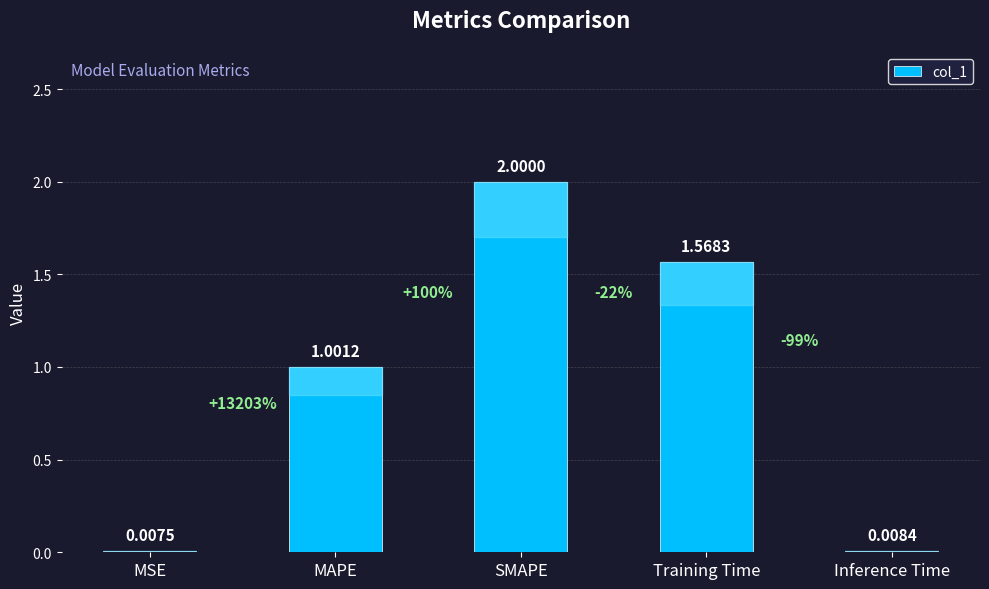

What is the sum of all values?

4.6